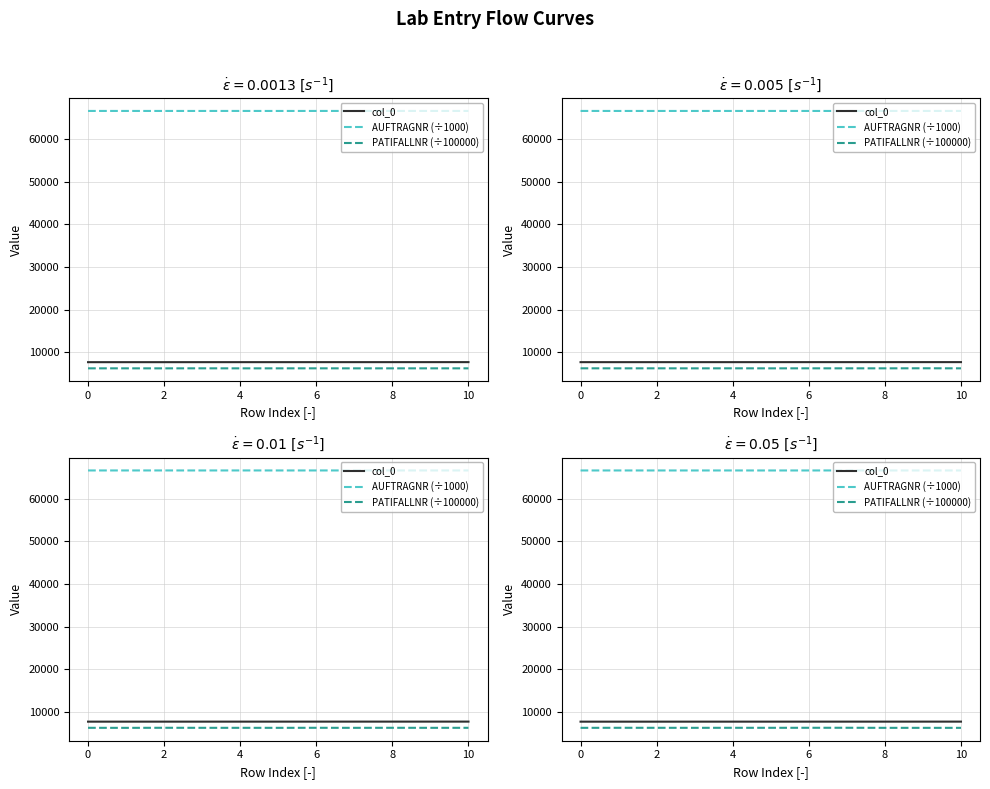

What is the value of the col_0 point at the 10th from the left?

7672.0